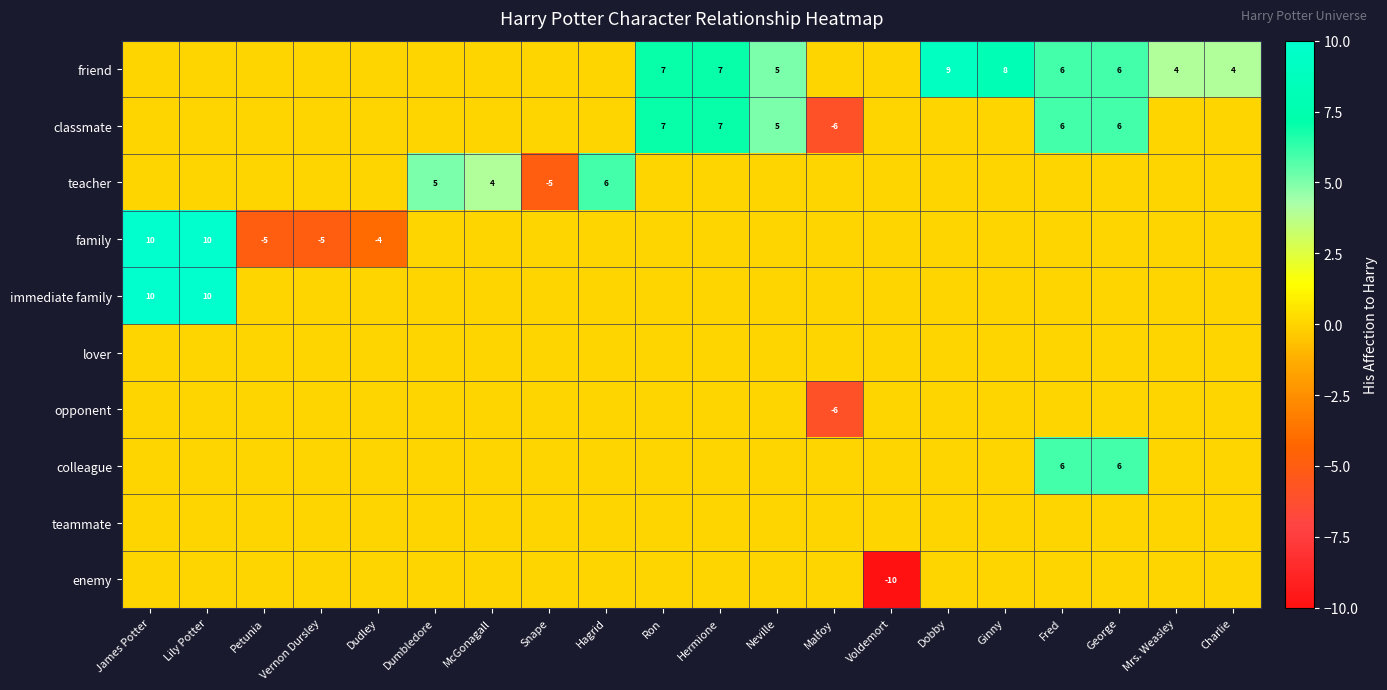

List the labels in order of colleague value, smallest first.

James Potter, Lily Potter, Petunia, Vernon Dursley, Dudley, Dumbledore, McGonagall, Snape, Hagrid, Ron, Hermione, Neville, Malfoy, Voldemort, Dobby, Ginny, Mrs. Weasley, Charlie, Fred, George